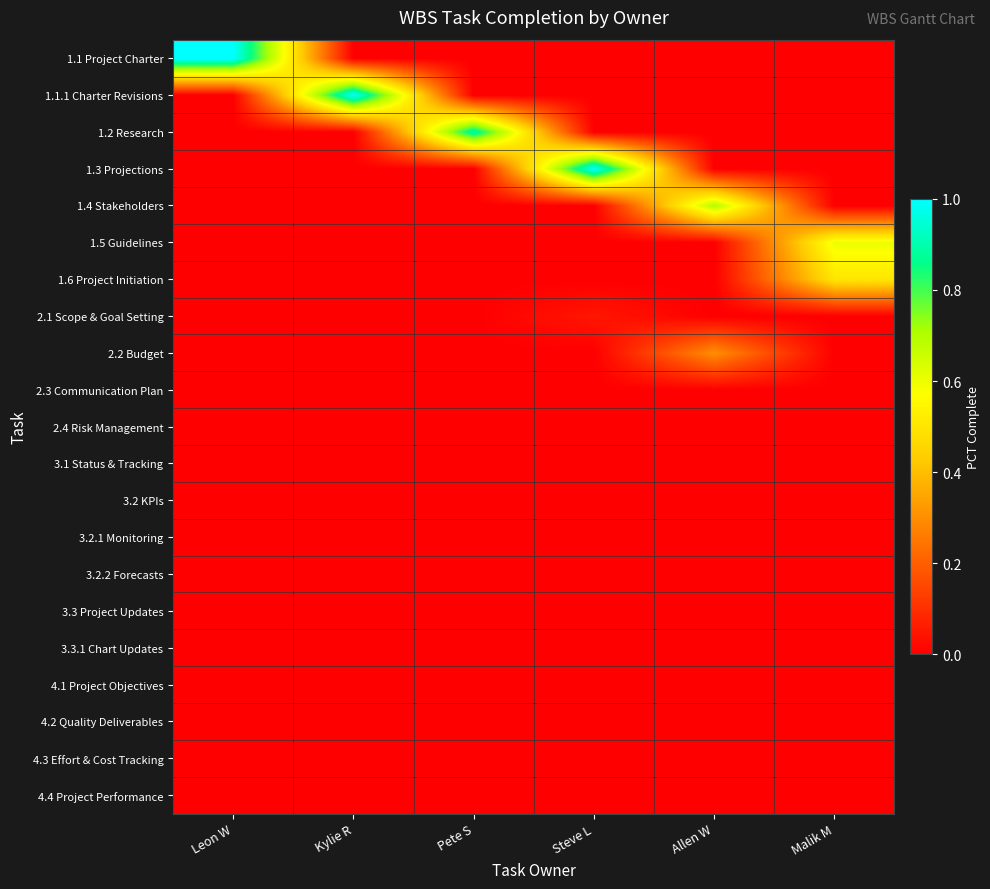

Between Kylie R and Pete S, which is larger?

Kylie R